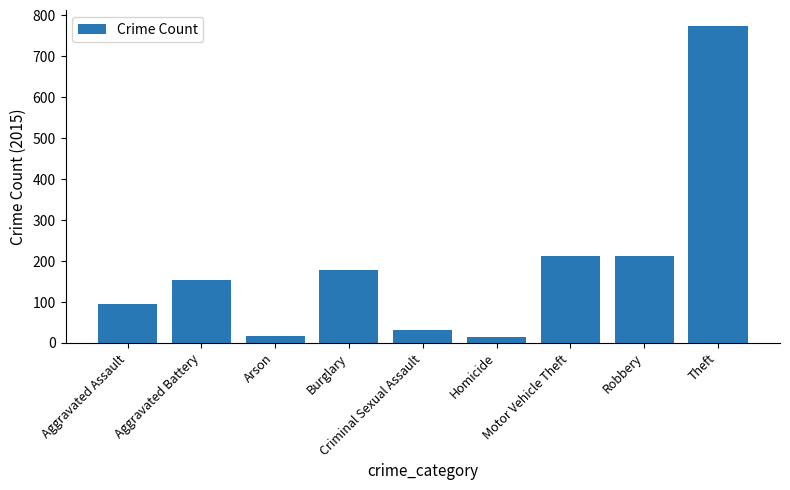

How many values are below 154?

4